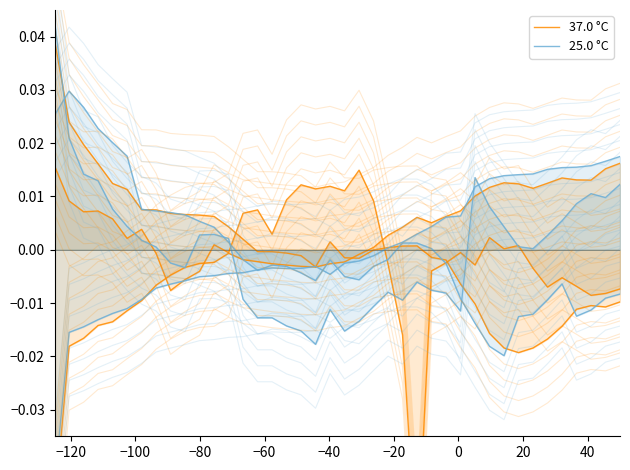

How many negative values does the 25.0 °C series have?

18